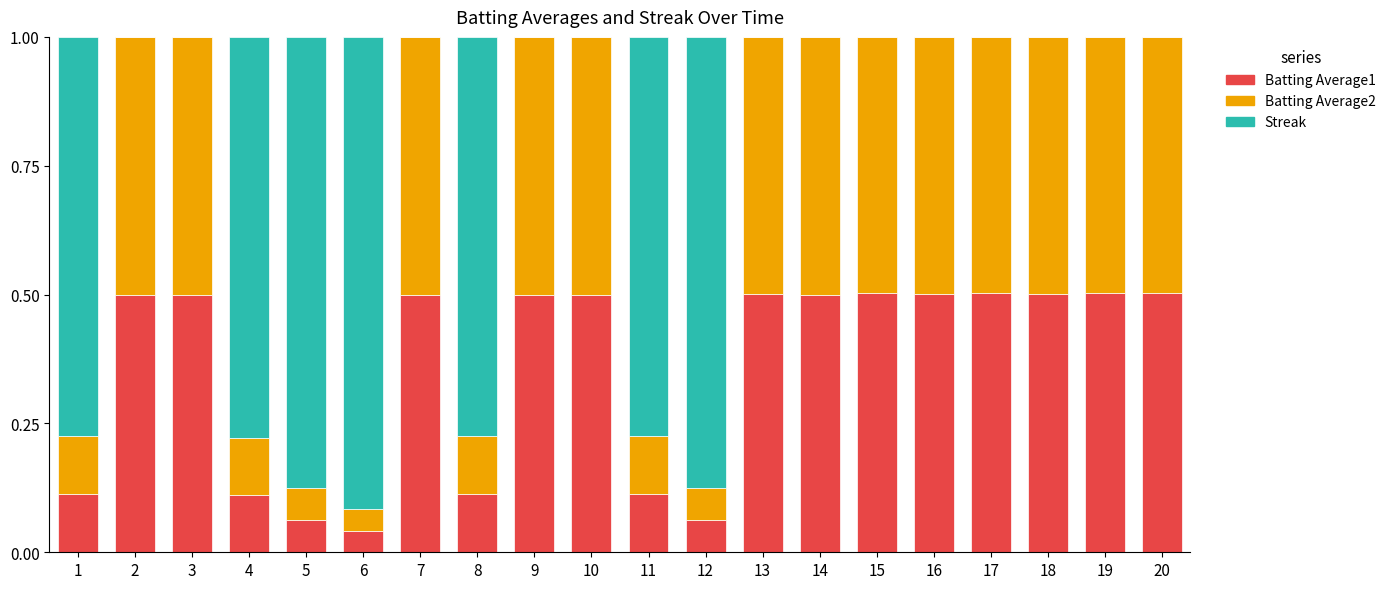

What is the total value across all series at 15?

1.0